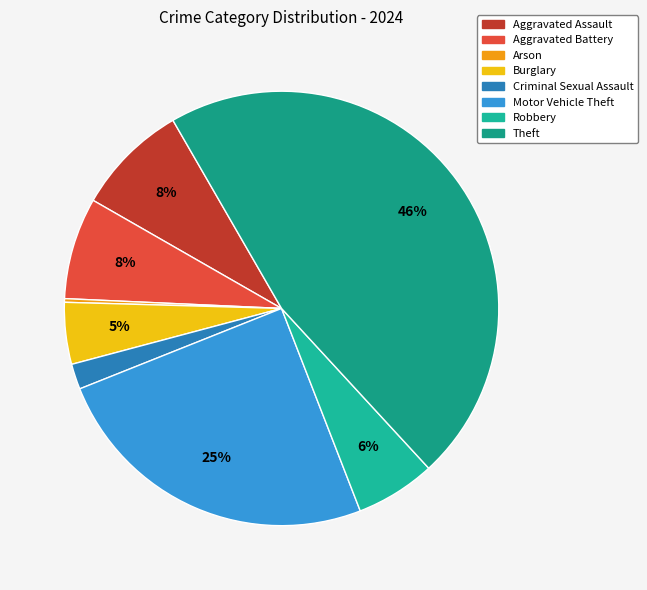

Does any single category account for the majority?

No